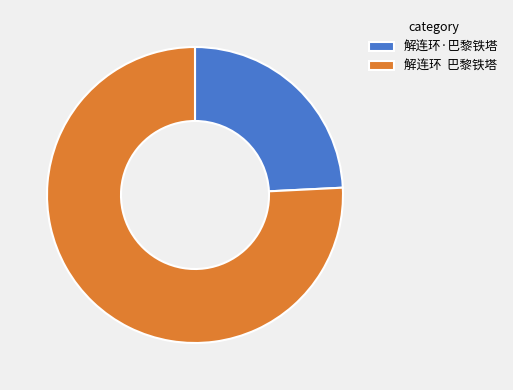

How many slices are in this pie chart?

2